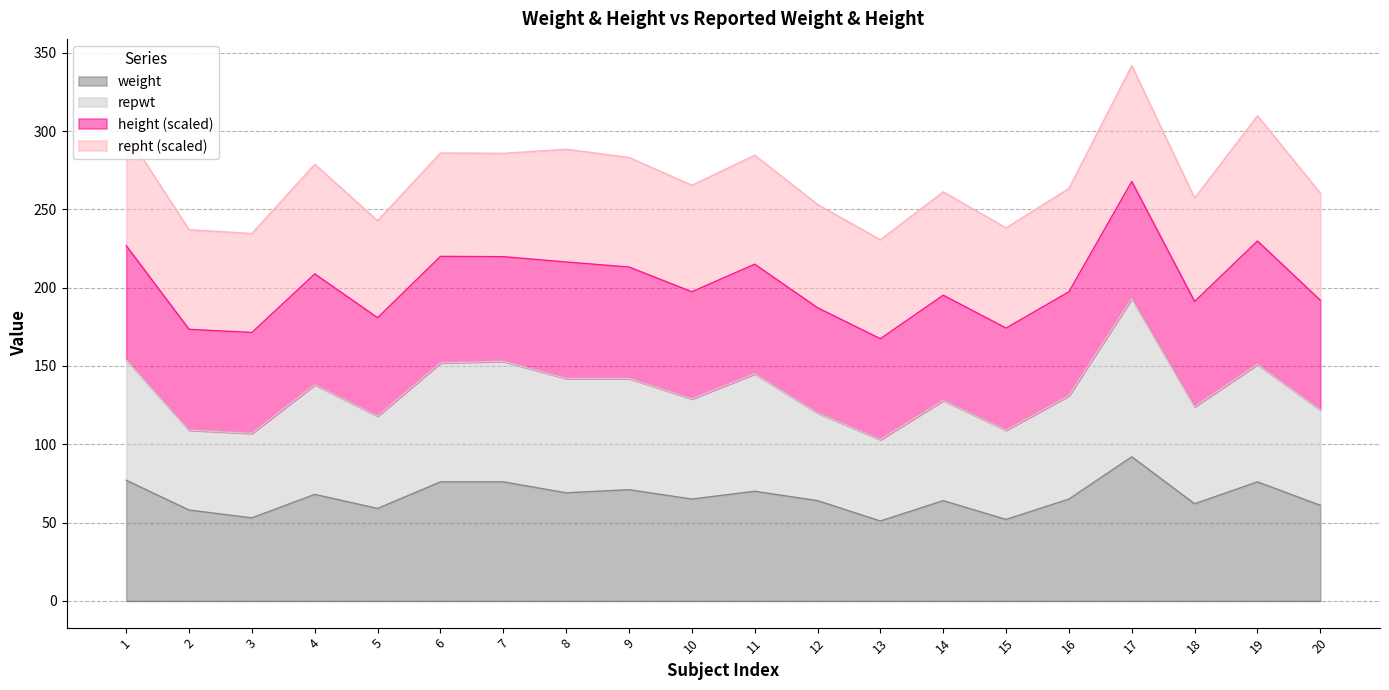

At which category is the sum across all series the highest?

17